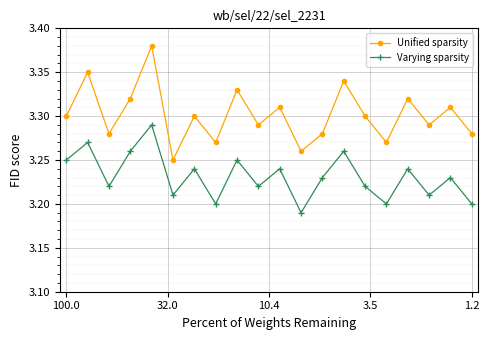

What is the sum of all Unified sparsity values?

66.0